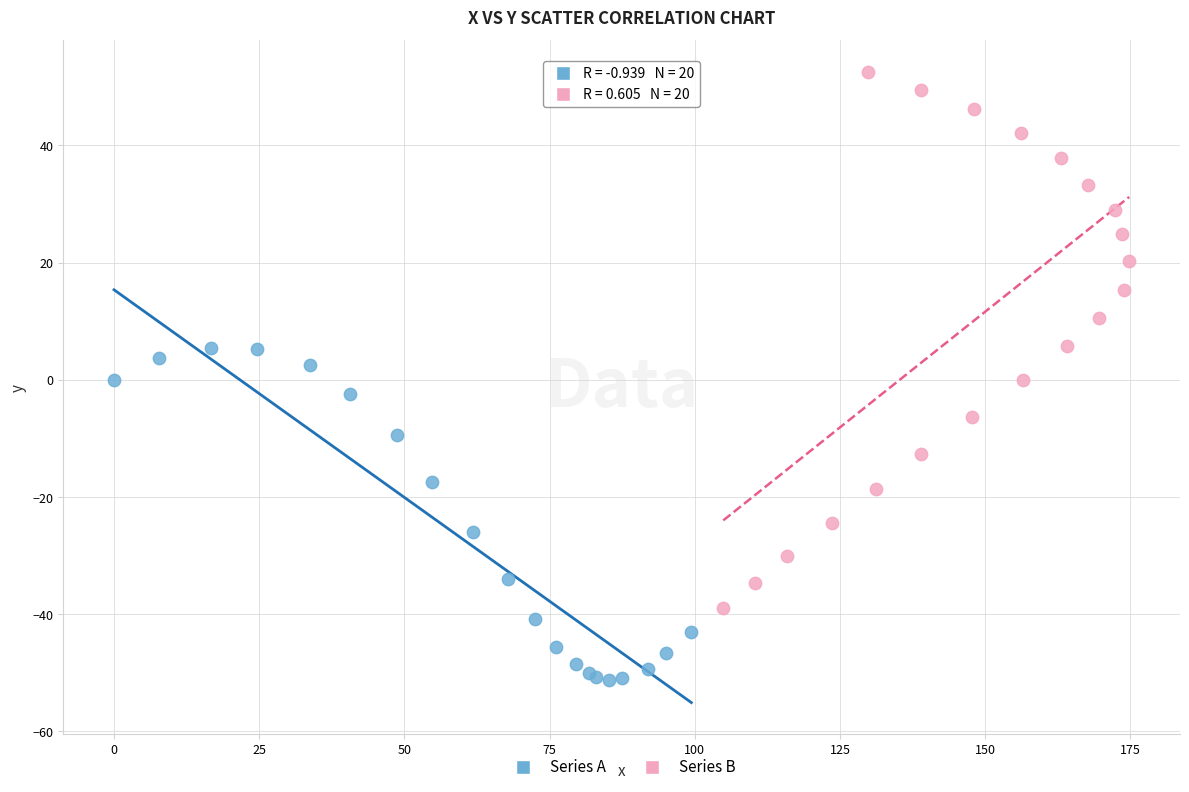

Which series contains the lowest Y value?

Series A